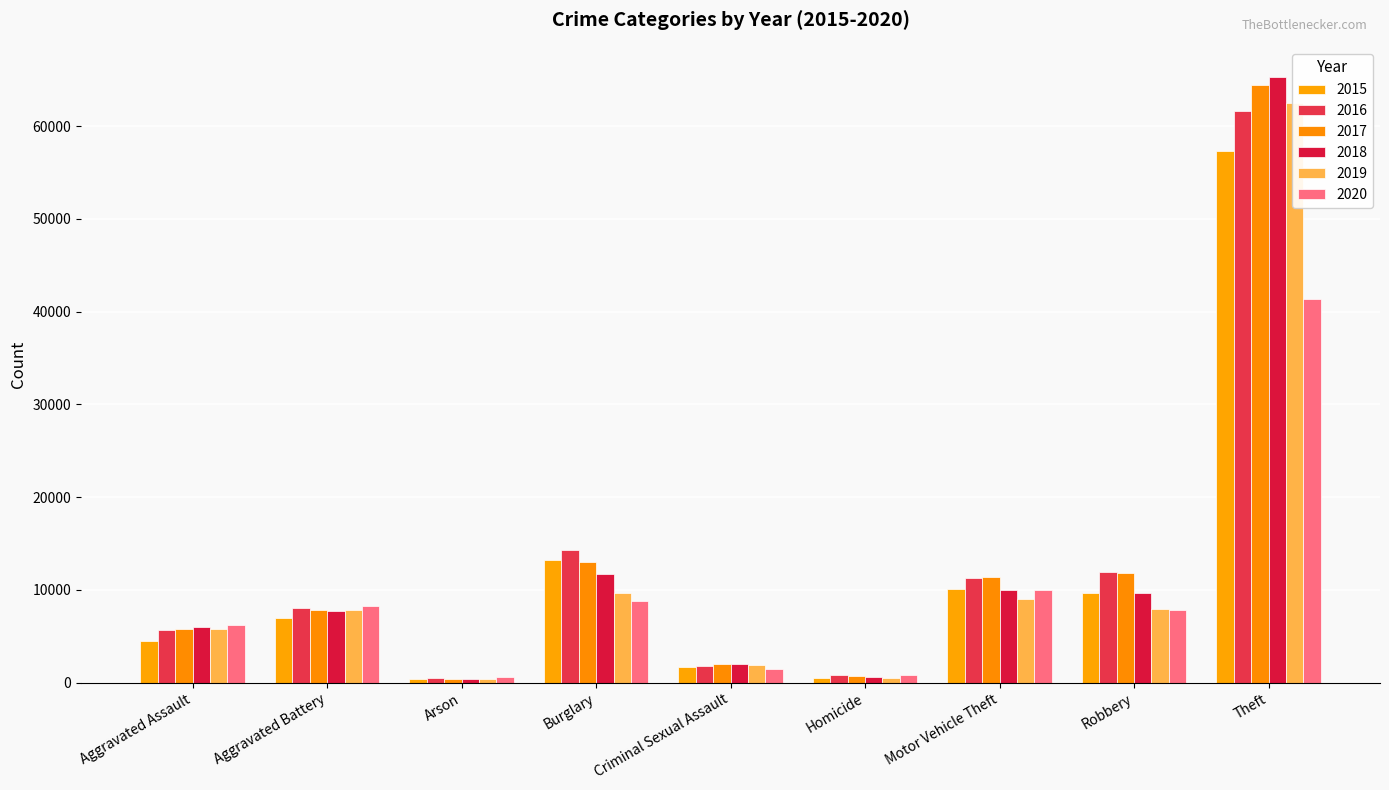

Reading left to right, extract all data points from this chart.

2015: 4480	7019	448	13184	1701	496	10068	9638	57351
2016: 5713	8086	515	14289	1849	786	11285	11960	61623
2017: 5793	7845	444	13001	1976	672	11380	11880	64386
2018: 6001	7735	373	11747	2032	588	9985	9681	65289
2019: 5841	7858	376	9638	1909	499	8977	7995	62495
2020: 6264	8320	588	8758	1485	787	9959	7855	41335